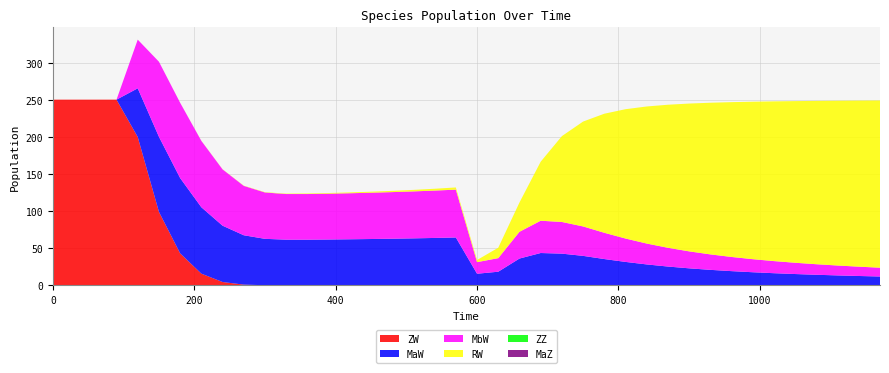

Reading left to right, what are all the values shown in this chart?

ZW: 0=250.0	30=250.0	60=250.0	90=250.0	120=199.7	150=98.9	180=43.0	210=15.7	240=4.5	270=0.9	300=0.1	330=0.0	360=0.0	390=0.0	420=0.0	450=0.0	480=0.0	510=0.0	540=0.0	570=0.0	600=0.0	630=0.0	660=0.0	690=0.0	720=0.0	750=0.0	780=0.0	810=0.0	840=0.0	870=0.0	900=0.0	930=0.0	960=0.0	990=0.0	1020=0.0	1050=0.0	1080=0.0	1110=0.0	1140=0.0	1170=0.0
MaW: 0=0.0	30=0.0	60=0.0	90=0.0	120=65.5	150=101.1	180=101.4	210=89.4	240=75.8	270=66.5	300=62.4	330=61.4	360=61.5	390=61.7	420=62.0	450=62.3	480=62.8	510=63.2	540=63.8	570=64.4	600=15.6	630=18.3	660=36.0	690=43.5	720=42.6	750=39.6	780=35.4	810=31.5	840=28.1	870=25.3	900=22.9	930=20.8	960=19.1	990=17.6	1020=16.3	1050=15.2	1080=14.2	1110=13.3	1140=12.6	1170=11.9
MbW: 0=0.0	30=0.0	60=0.0	90=0.0	120=65.5	150=101.1	180=101.4	210=89.4	240=75.8	270=66.5	300=62.4	330=61.4	360=61.5	390=61.7	420=62.0	450=62.3	480=62.8	510=63.2	540=63.8	570=64.4	600=15.6	630=18.3	660=36.0	690=43.5	720=42.6	750=39.6	780=35.4	810=31.5	840=28.1	870=25.3	900=22.9	930=20.8	960=19.1	990=17.6	1020=16.3	1050=15.2	1080=14.2	1110=13.3	1140=12.6	1170=11.9
RW: 0=0.0	30=0.0	60=0.0	90=0.0	120=0.0	150=0.0	180=0.1	210=0.2	240=0.2	270=0.3	300=0.4	330=0.6	360=0.7	390=0.9	420=1.1	450=1.4	480=1.7	510=2.0	540=2.5	570=2.9	600=2.9	630=14.0	660=39.4	690=79.5	720=115.6	750=141.2	780=160.3	810=174.1	840=184.6	870=192.6	900=199.0	930=204.2	960=208.5	990=212.0	1020=215.1	1050=217.7	1080=219.9	1110=221.9	1140=223.6	1170=225.2
ZZ: 0=0.0	30=0.0	60=0.0	90=0.0	120=0.0	150=0.0	180=0.0	210=0.0	240=0.0	270=0.0	300=0.0	330=0.0	360=0.0	390=0.0	420=0.0	450=0.0	480=0.0	510=0.0	540=0.0	570=0.0	600=0.0	630=0.0	660=0.0	690=0.0	720=0.0	750=0.0	780=0.0	810=0.0	840=0.0	870=0.0	900=0.0	930=0.0	960=0.0	990=0.0	1020=0.0	1050=0.0	1080=0.0	1110=0.0	1140=0.0	1170=0.0
MaZ: 0=0.0	30=0.0	60=0.0	90=0.0	120=0.0	150=0.0	180=0.0	210=0.0	240=0.0	270=0.0	300=0.0	330=0.0	360=0.0	390=0.0	420=0.0	450=0.0	480=0.0	510=0.0	540=0.0	570=0.0	600=0.0	630=0.0	660=0.0	690=0.0	720=0.0	750=0.0	780=0.0	810=0.0	840=0.0	870=0.0	900=0.0	930=0.0	960=0.0	990=0.0	1020=0.0	1050=0.0	1080=0.0	1110=0.0	1140=0.0	1170=0.0